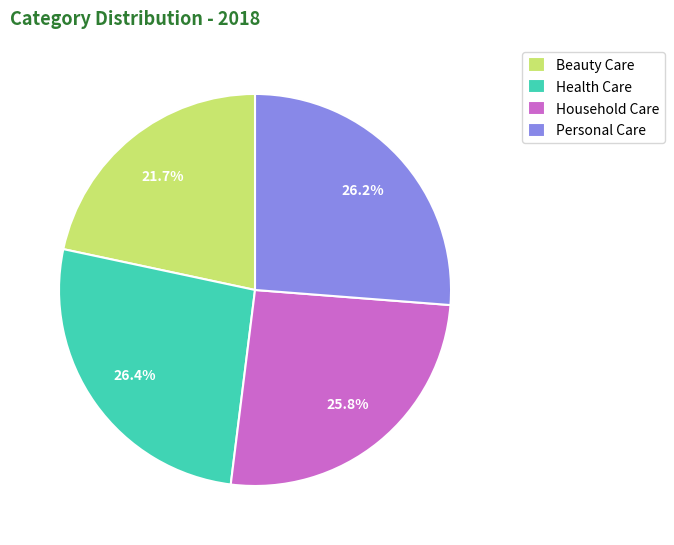

Is there any slice that represents more than half of the pie?

No